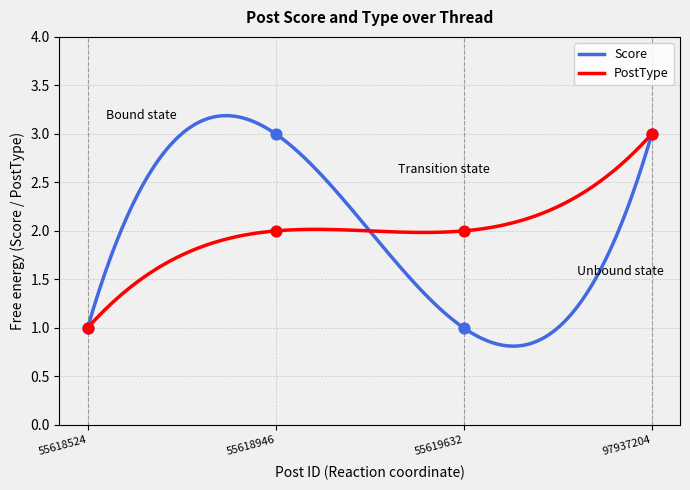

What are all the series names shown in the legend?

Score, PostType